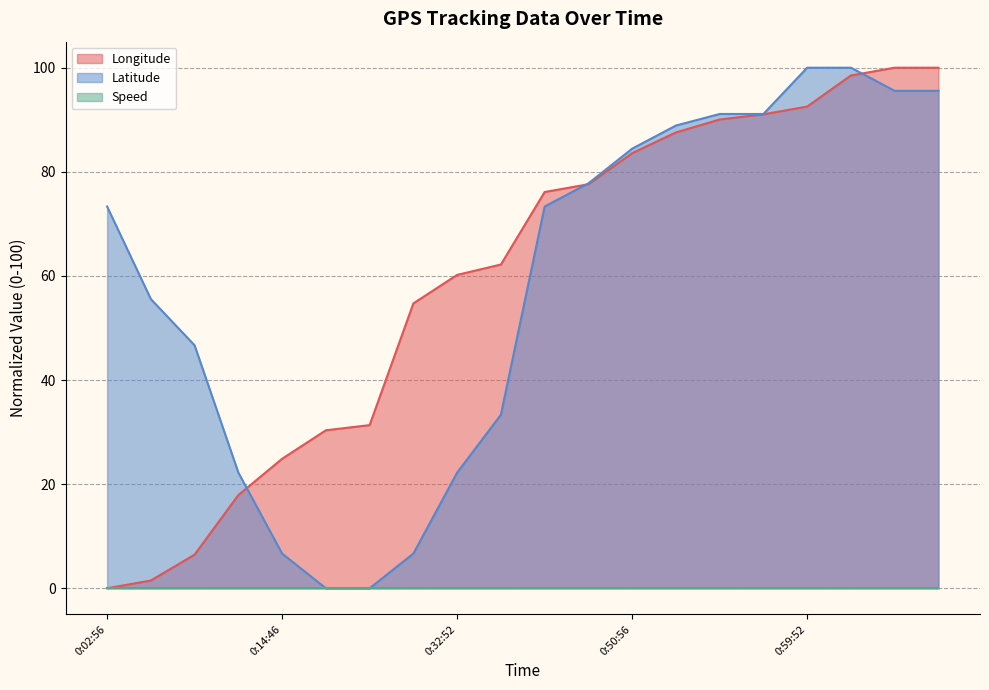

How many positive values does the Longitude series have?

19